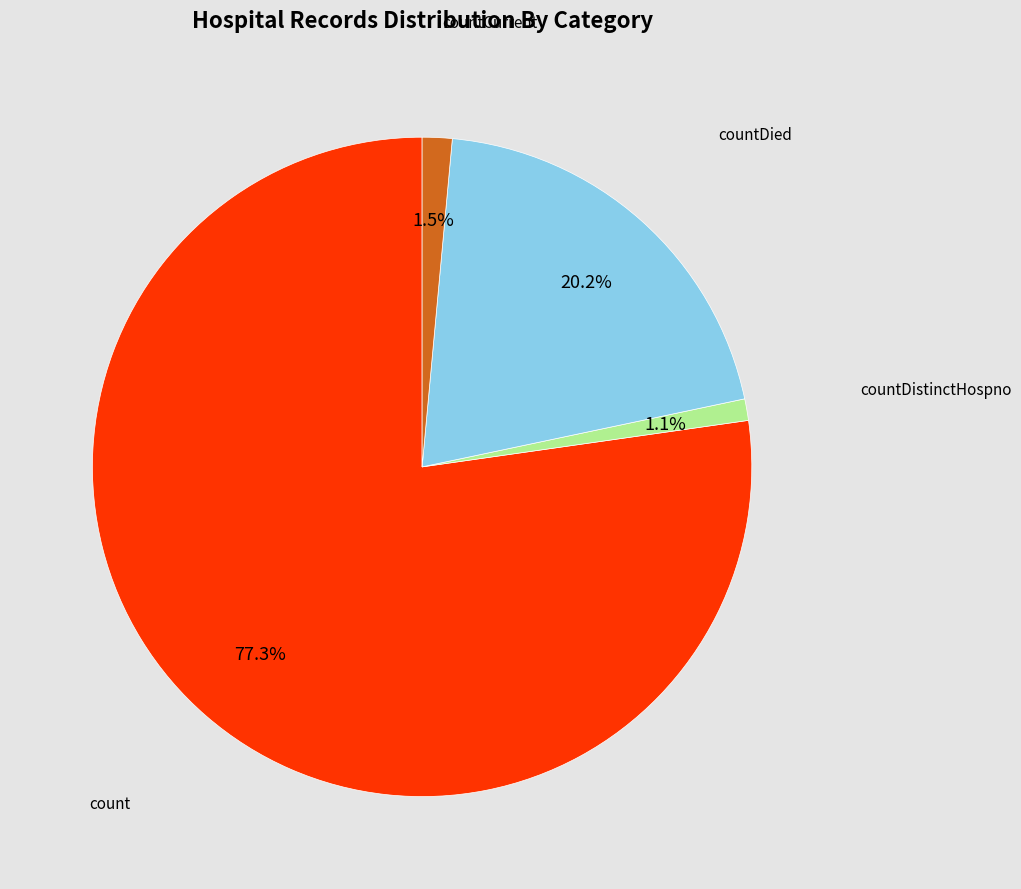

Is there any slice that represents more than half of the pie?

Yes